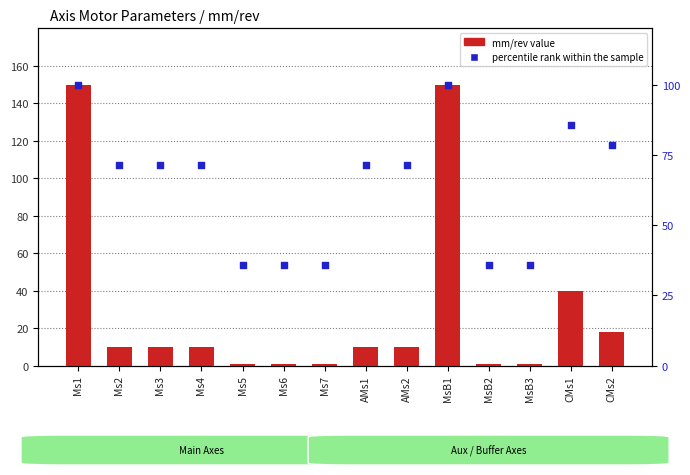

At which category is the sum across all series the highest?

Ms1